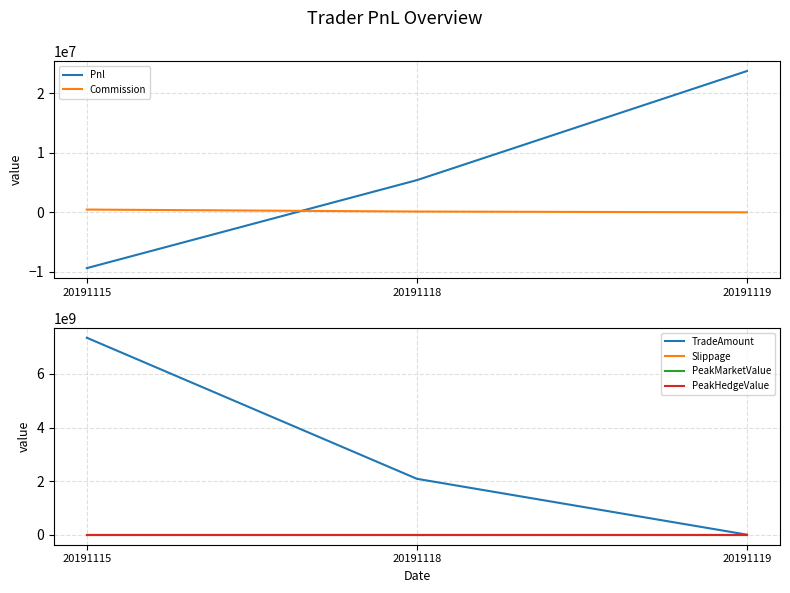

Reading left to right, extract all data points from this chart.

Pnl: -9382859.2	5408080.0	23749412.6
Commission: 462689.2	131570.0	507.4
TradeAmount: 7344273300.0	2088412500.0	8054640.0
Slippage: 0.0	0.0	0.0
PeakMarketValue: 0.0	0.0	0.0
PeakHedgeValue: 0.0	0.0	0.0